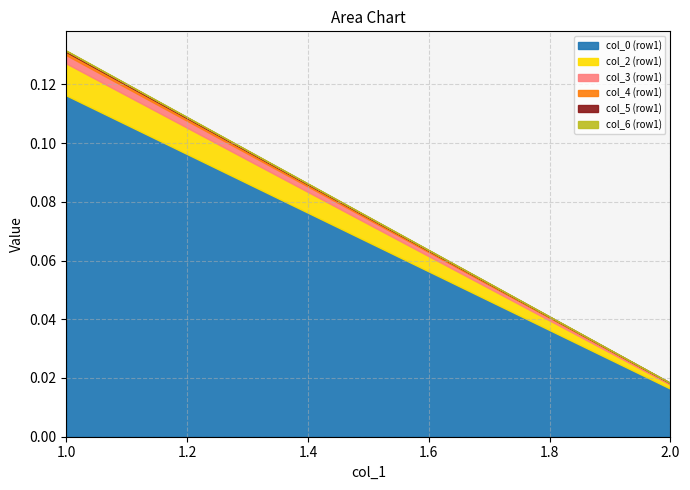

What is the difference between the highest and lowest values at 1?

0.1